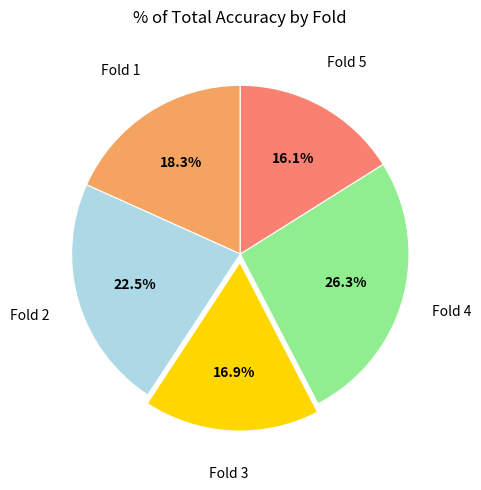

Does any single category account for the majority?

No